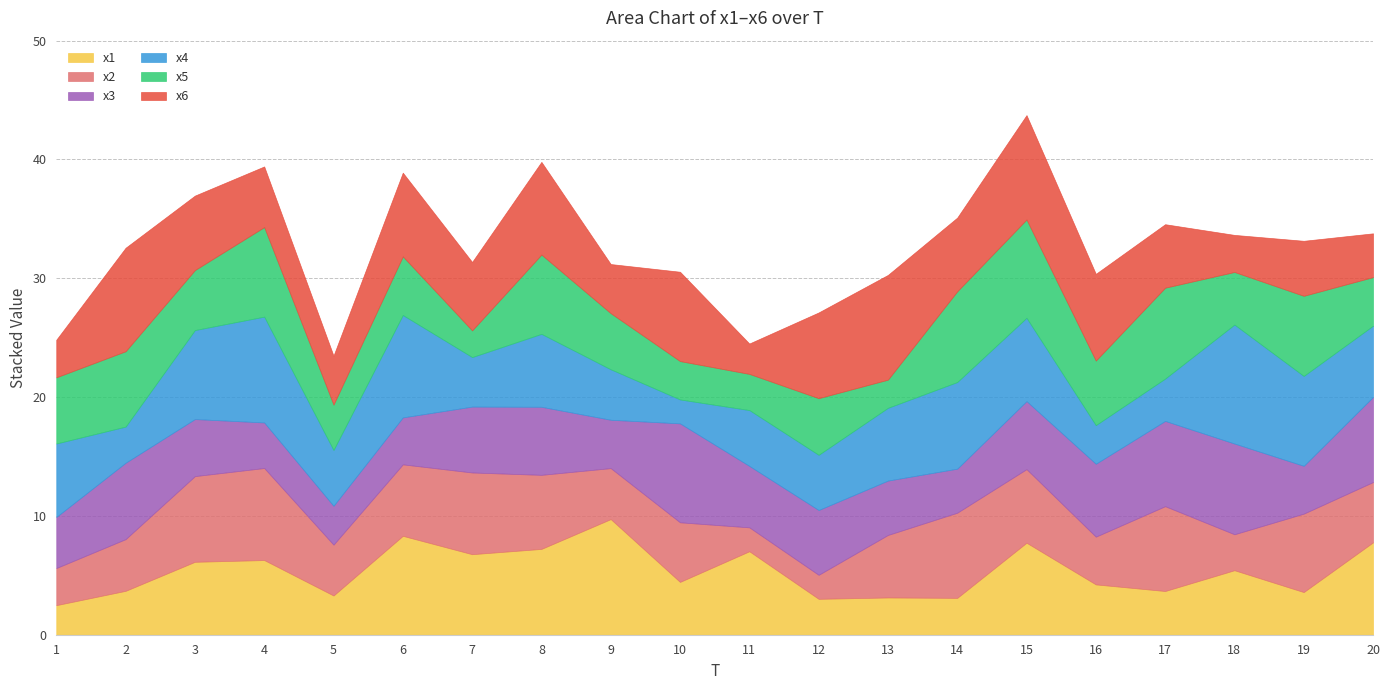

List the labels in order of x2 value, largest first.

4, 3, 14, 17, 7, 19, 8, 15, 6, 13, 20, 10, 2, 9, 5, 16, 1, 18, 12, 11